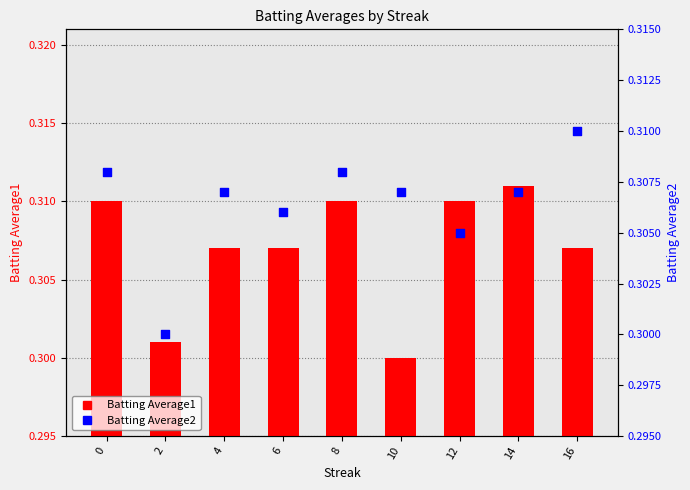

Which series has the largest Y range (max minus min)?

Batting Average1